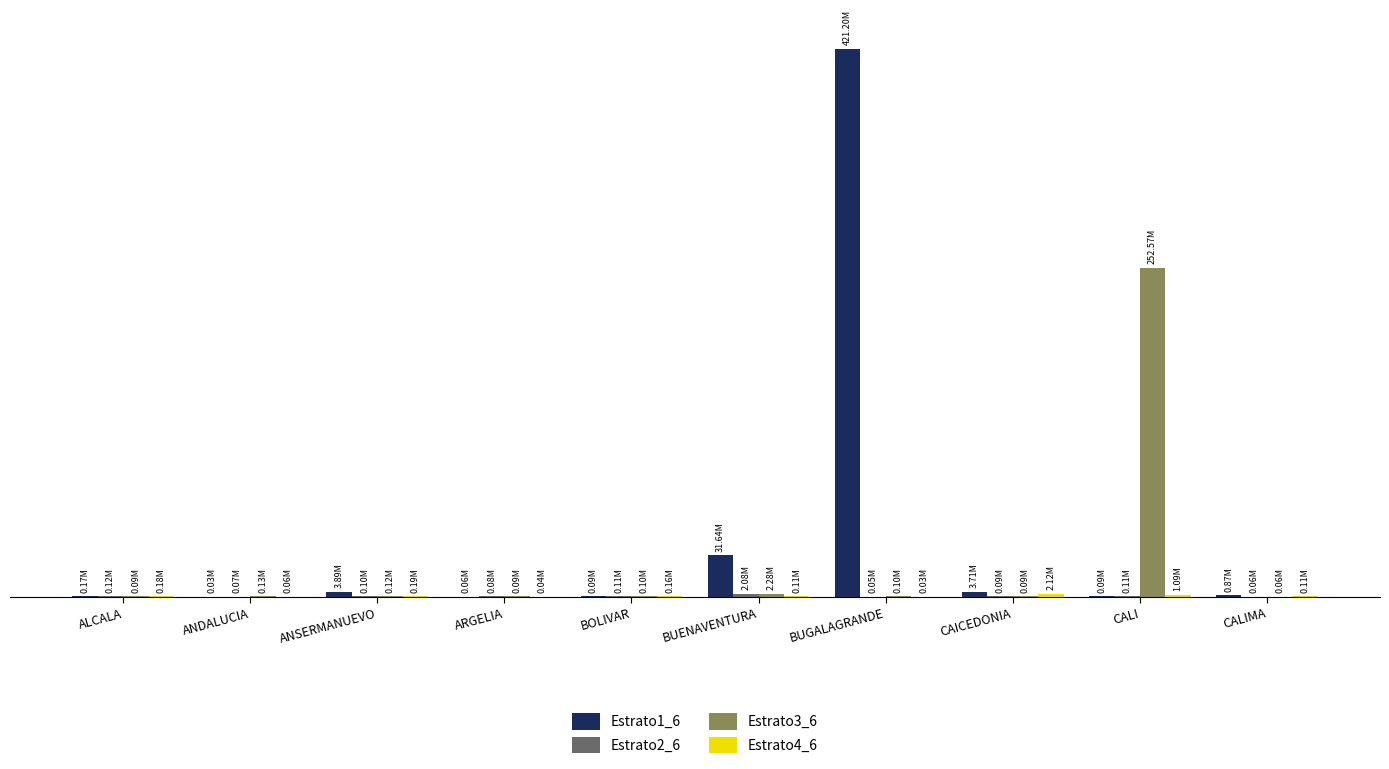

Rank the series by their maximum value, from lowest to highest.

Estrato2_6, Estrato4_6, Estrato3_6, Estrato1_6